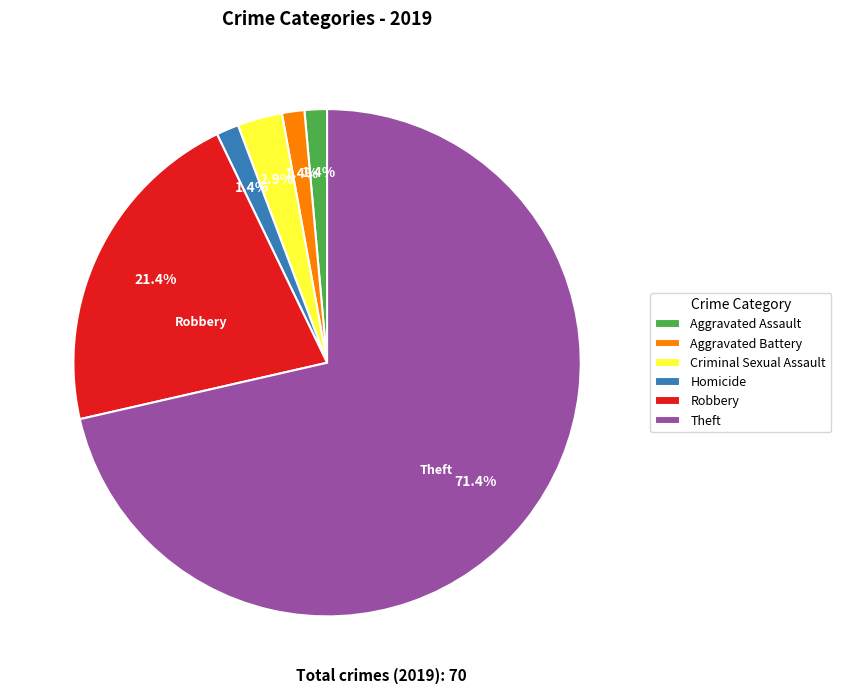

Is the sum of Aggravated Assault and Criminal Sexual Assault greater than half?

No